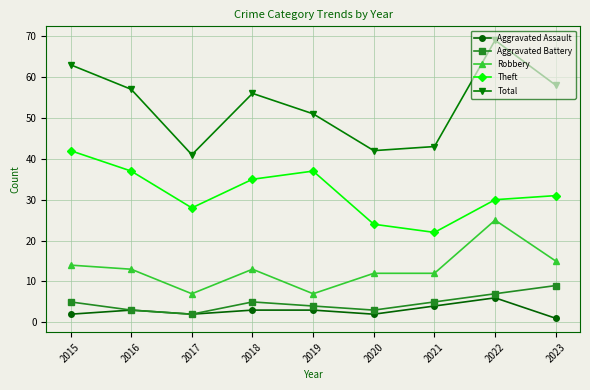

Reading left to right, transcribe all the data shown in this chart.

Aggravated Assault: 2015=2	2016=3	2017=2	2018=3	2019=3	2020=2	2021=4	2022=6	2023=1
Aggravated Battery: 2015=5	2016=3	2017=2	2018=5	2019=4	2020=3	2021=5	2022=7	2023=9
Robbery: 2015=14	2016=13	2017=7	2018=13	2019=7	2020=12	2021=12	2022=25	2023=15
Theft: 2015=42	2016=37	2017=28	2018=35	2019=37	2020=24	2021=22	2022=30	2023=31
Total: 2015=63	2016=57	2017=41	2018=56	2019=51	2020=42	2021=43	2022=69	2023=58